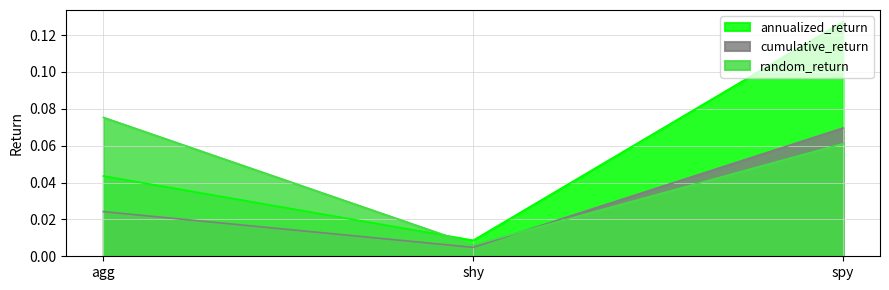

What is the label of the 1st point from the right?

spy